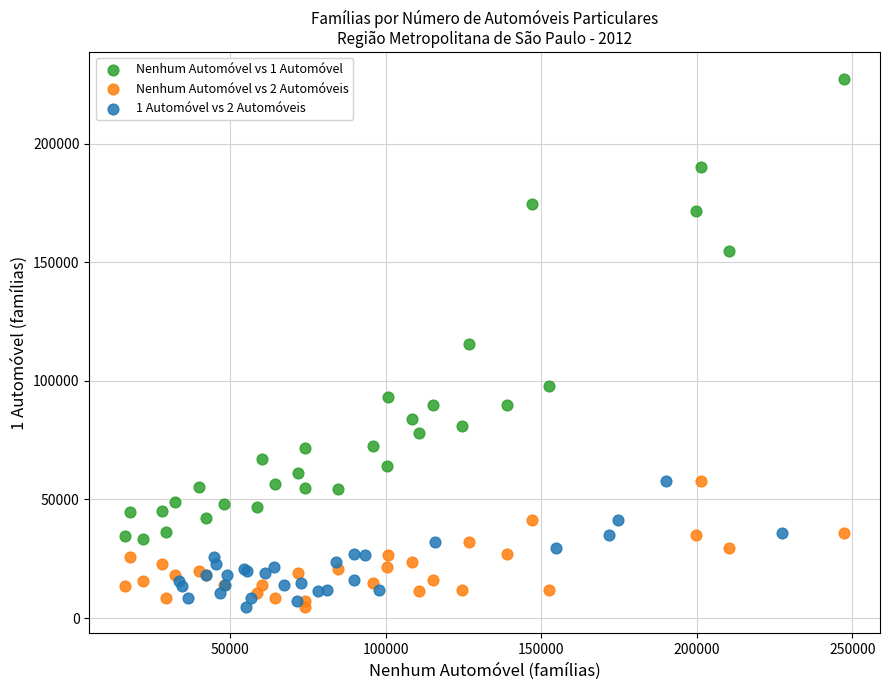

Which series contains the highest Y value?

Nenhum Automóvel vs 1 Automóvel